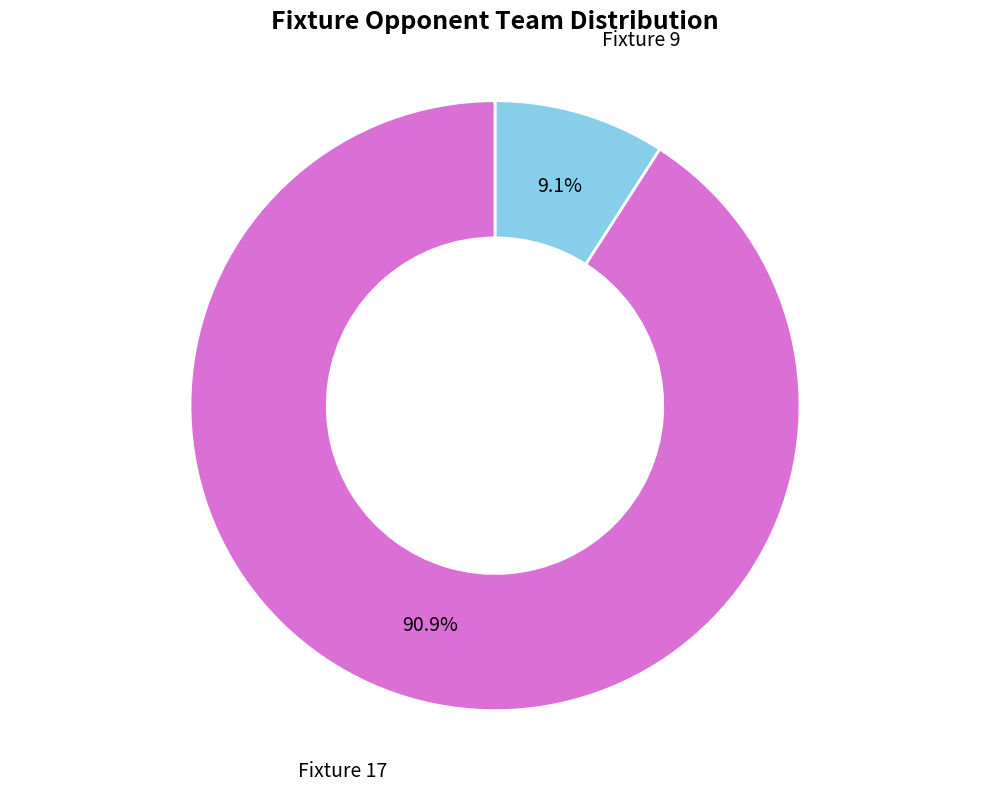

Is there a majority slice in this chart?

Yes